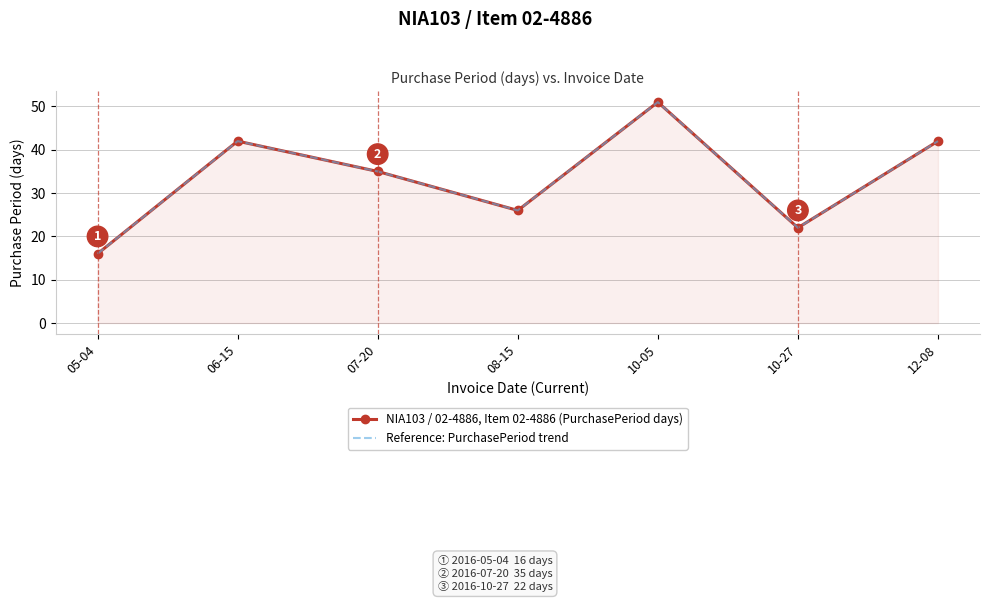

Read the NIA103 / 02-4886, Item 02-4886 (PurchasePeriod days) value at 08-15, to the nearest 5.

25